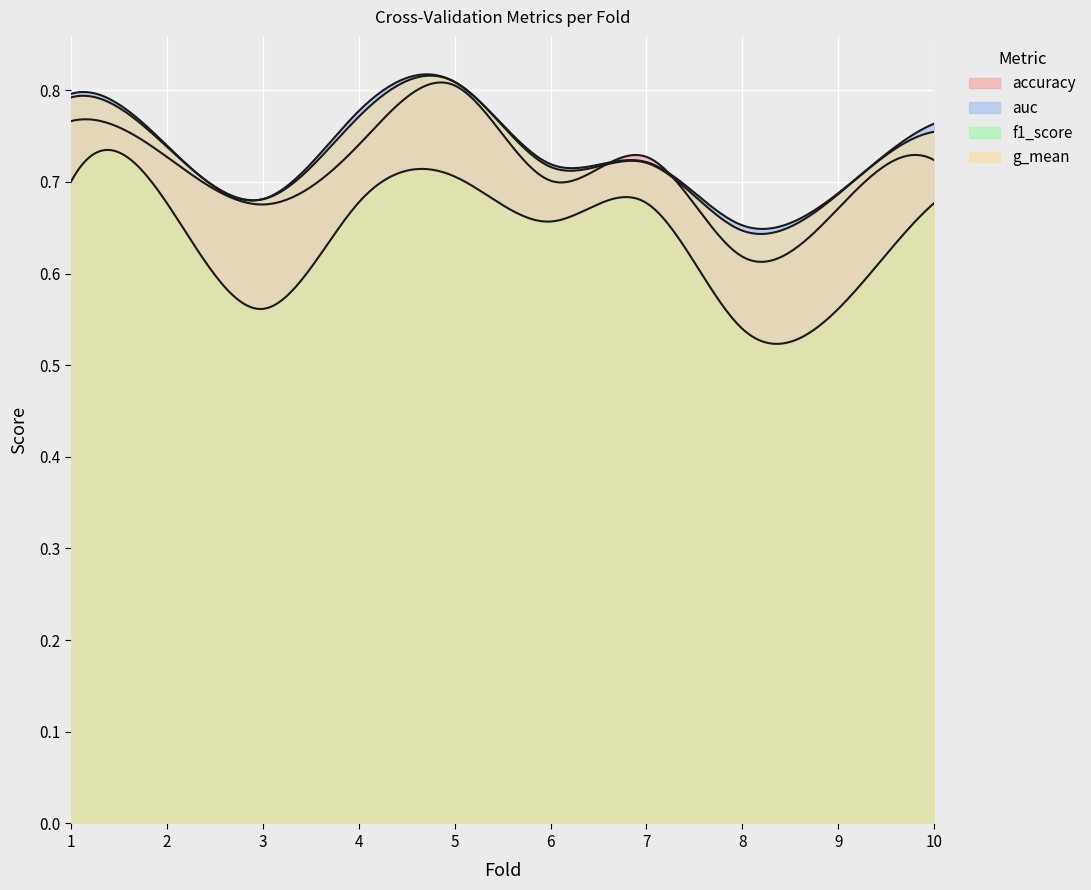

What are all the series names shown in the legend?

accuracy, auc, f1_score, g_mean